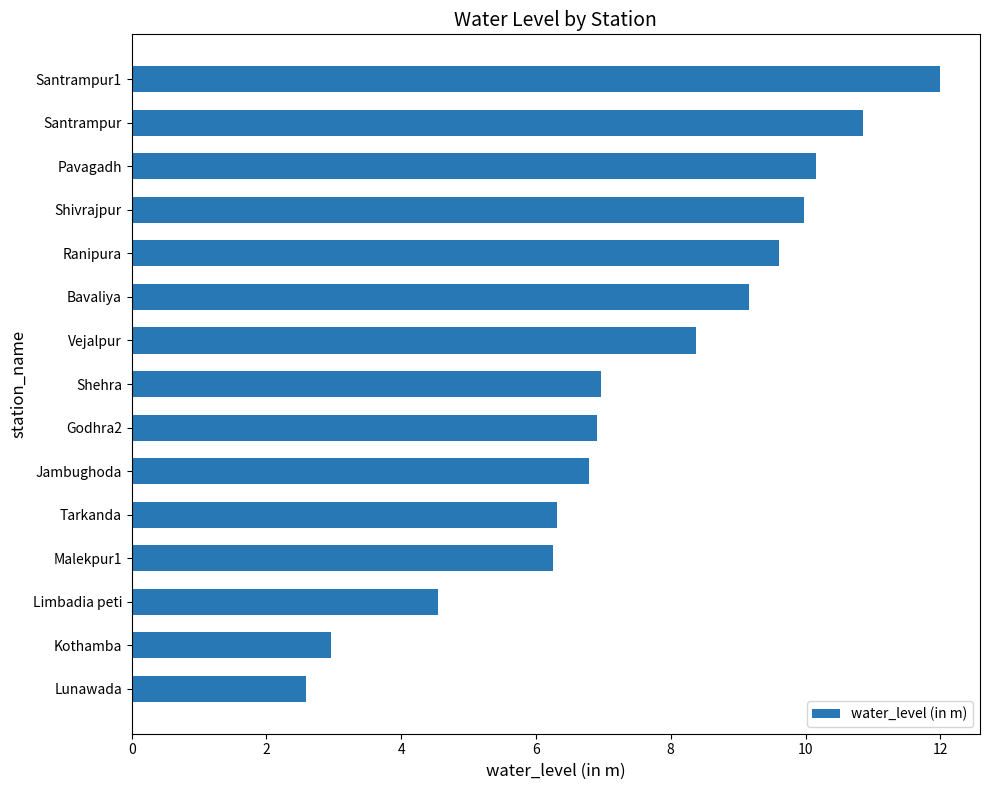

What is the sum of the values at Tarkanda and Santrampur?

17.2